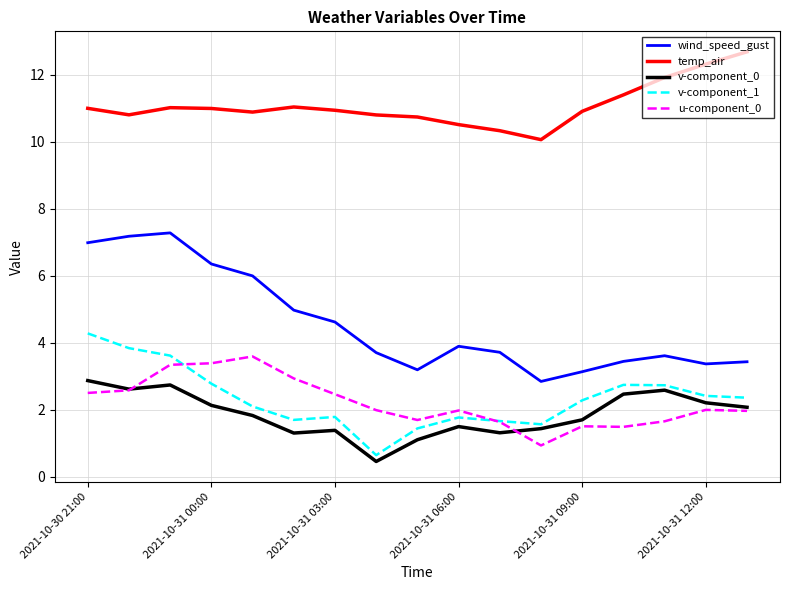

Does the chart have visible grid lines?

Yes